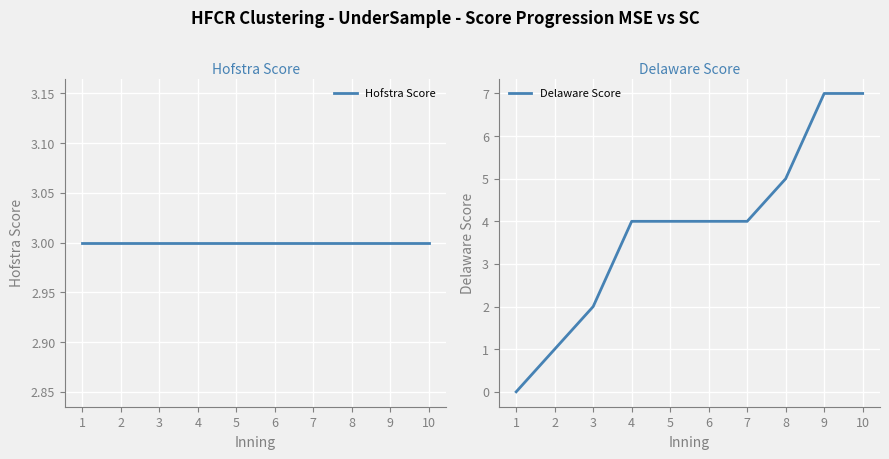

Does the chart display data point markers on the line(s)?

No